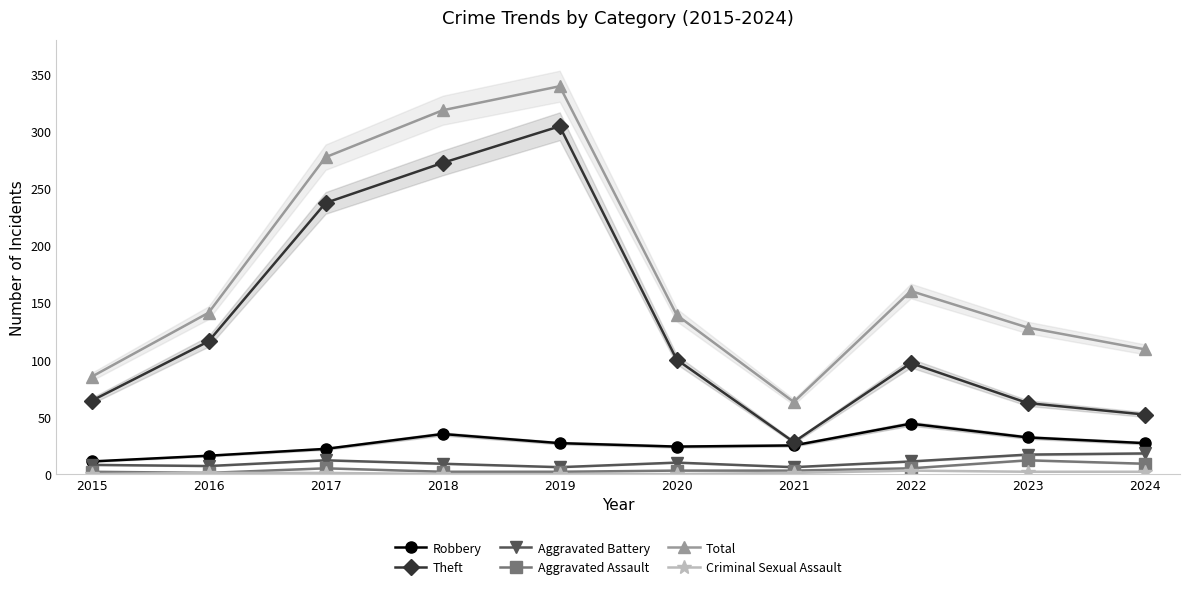

True or false: Criminal Sexual Assault and Total intersect in this chart.

False